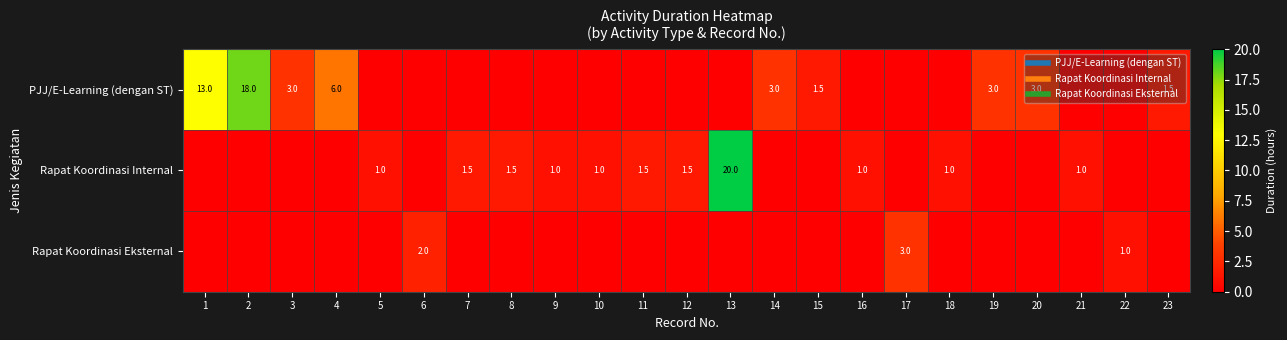

Which series has the widest spread of values?

Rapat Koordinasi Internal